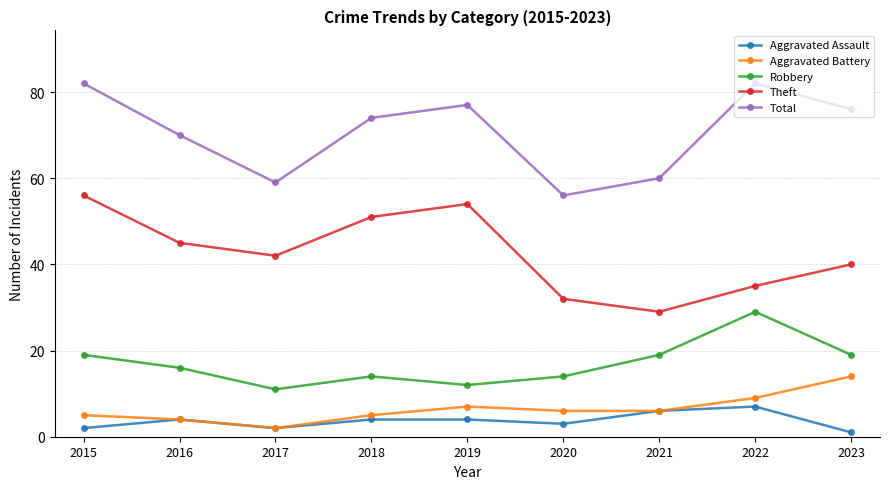

What is the average value of the Theft series?

43